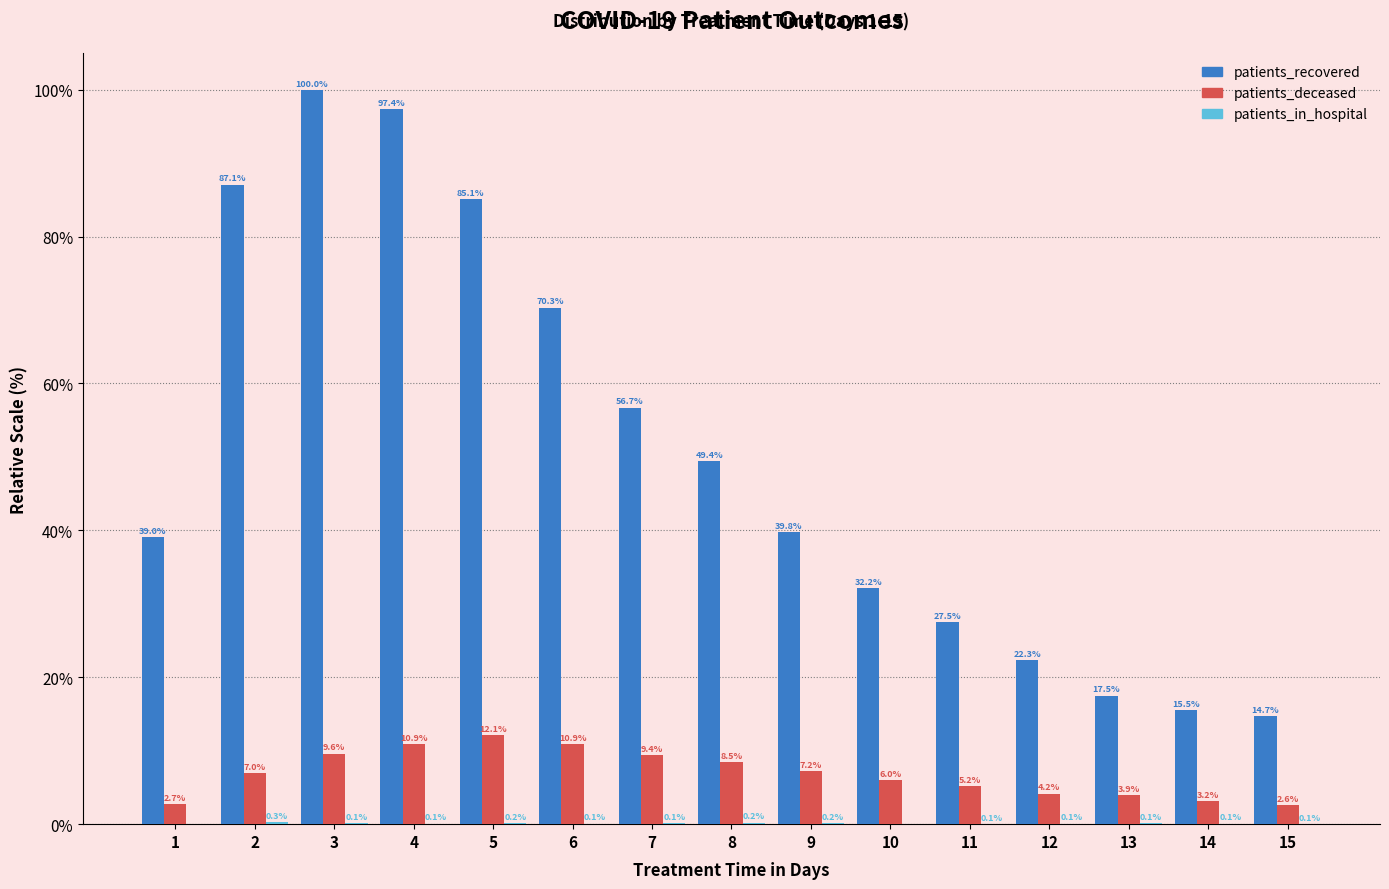

Is it true that patients_recovered equals 8.6 at 14?

False